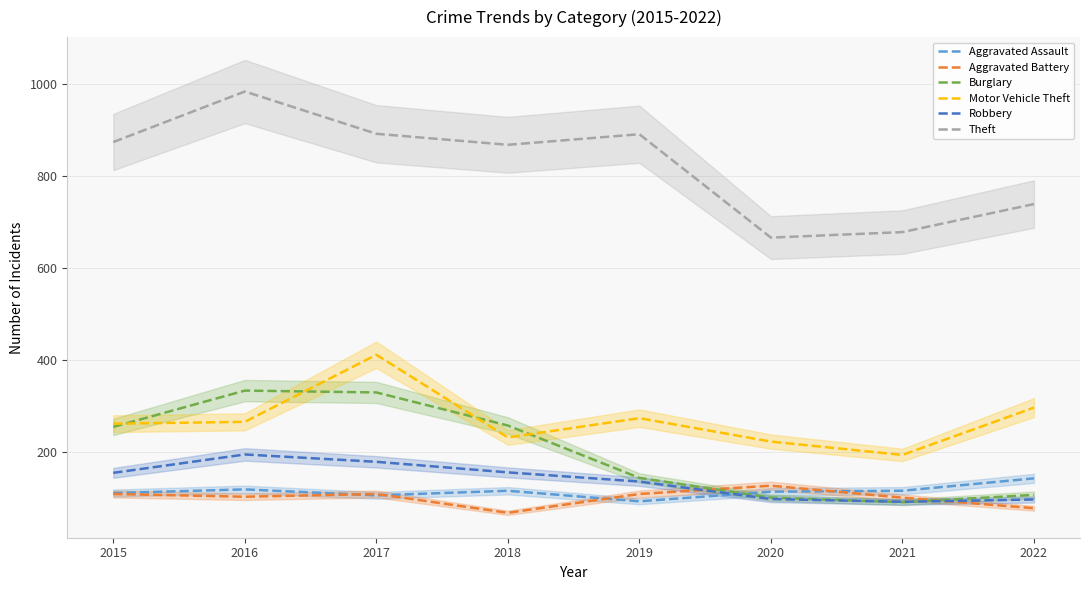

What is the total value across all series at 2015?

1761